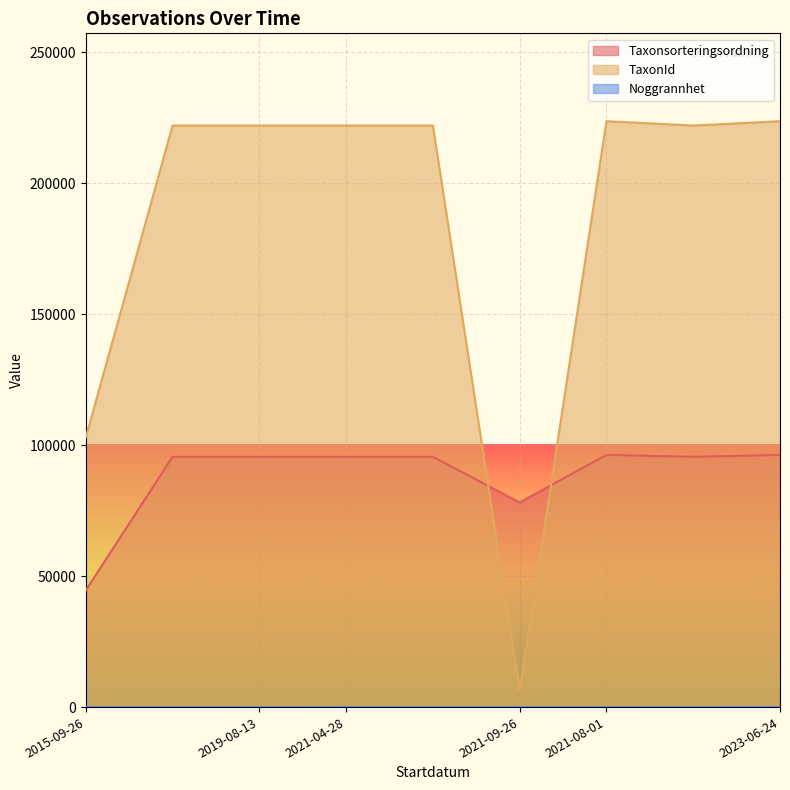

True or false: Noggrannhet and TaxonId intersect in this chart.

False